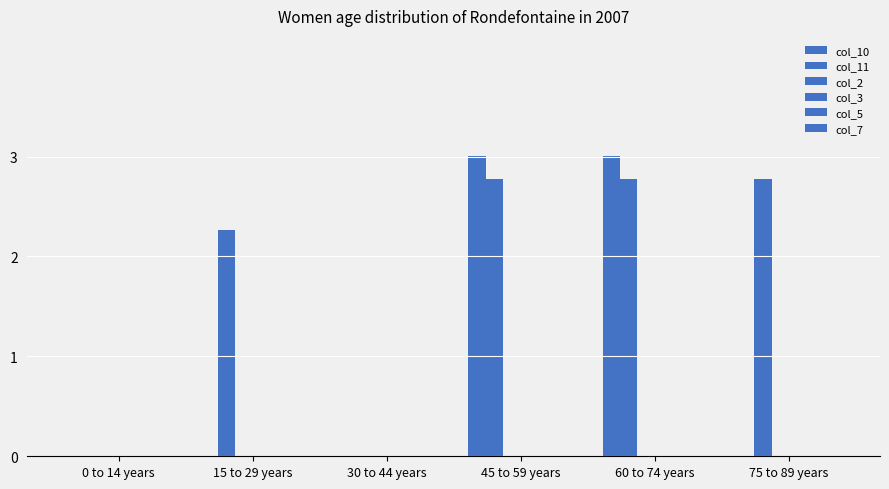

What is the label of the 1st bar from the left?

0 to 14 years